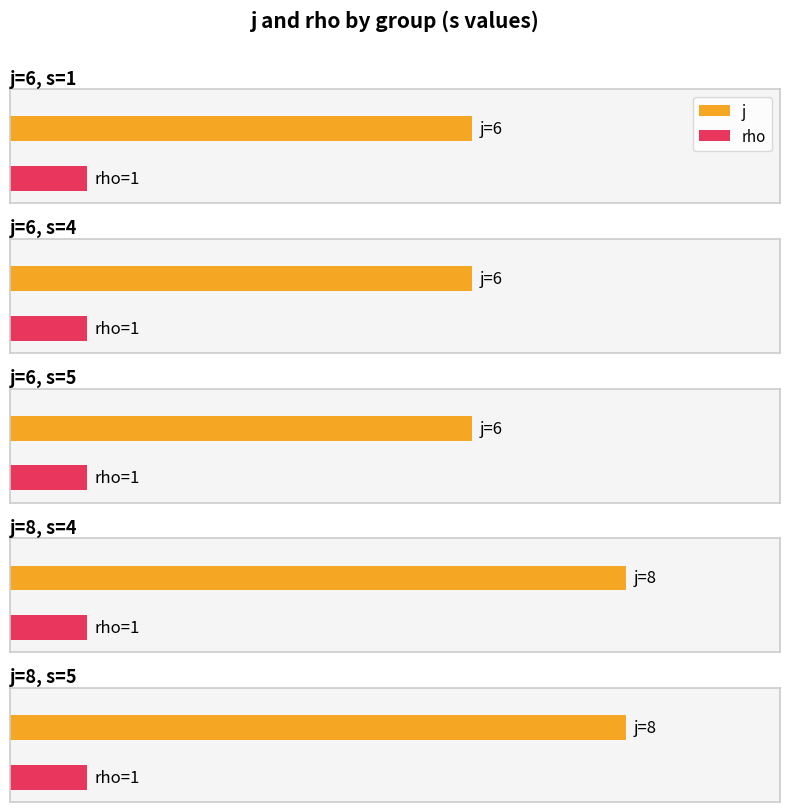

Which series has the widest spread of values?

j